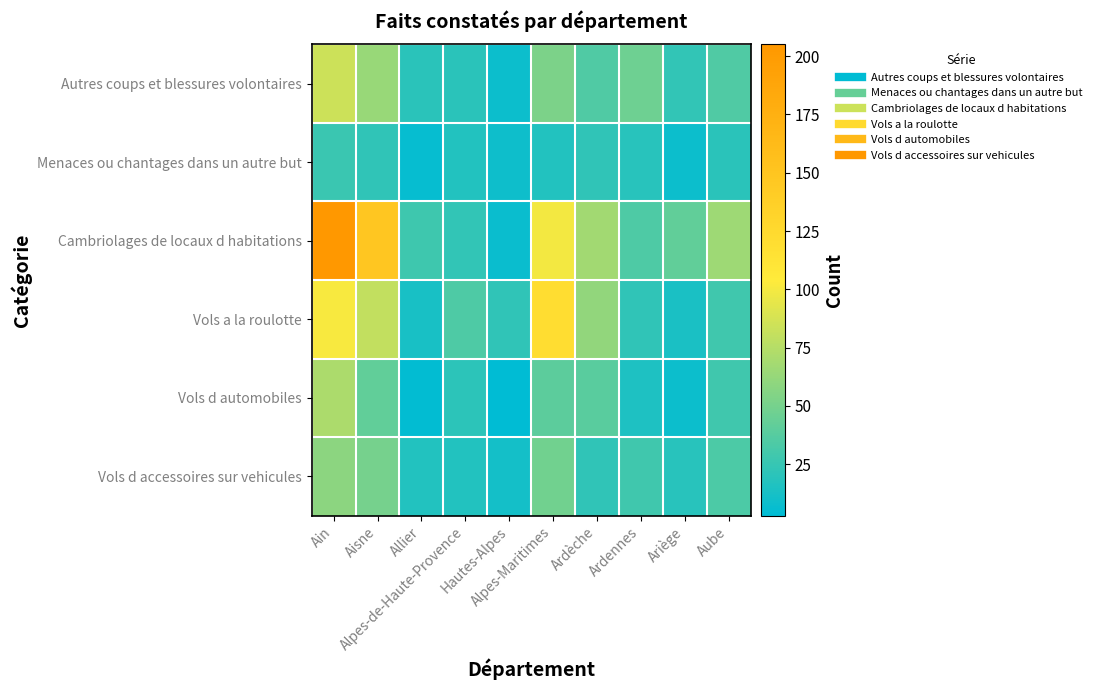

How many distinct data groups are displayed?

6